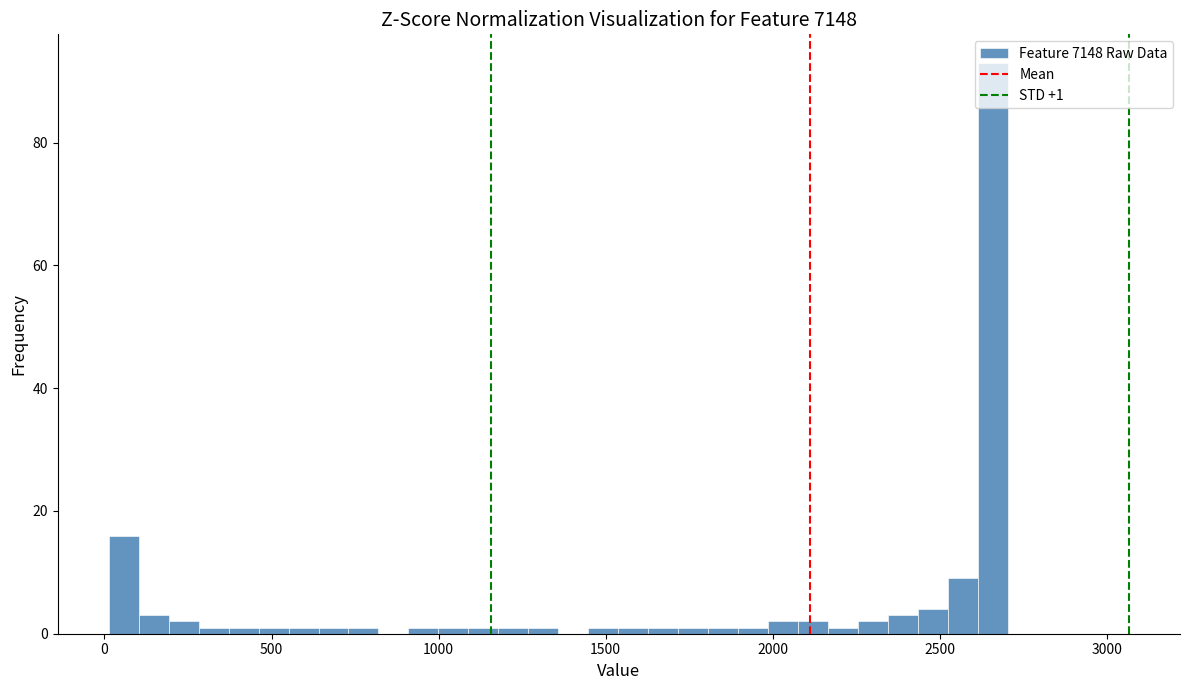

Read against the x-axis, roughly where is the centre of the tallest bar?

2650